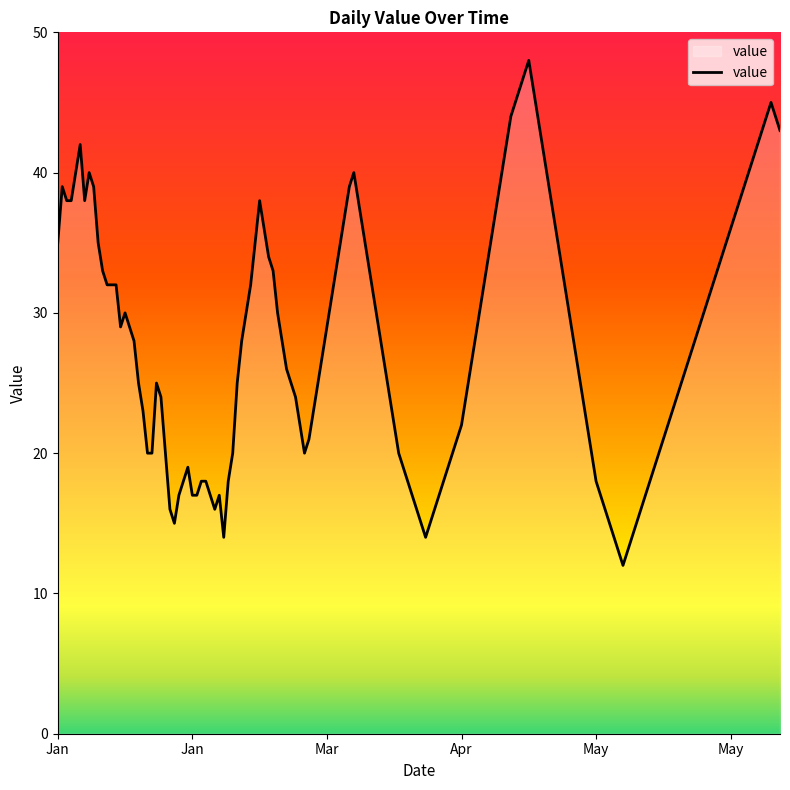

What is the greatest value displayed?

48